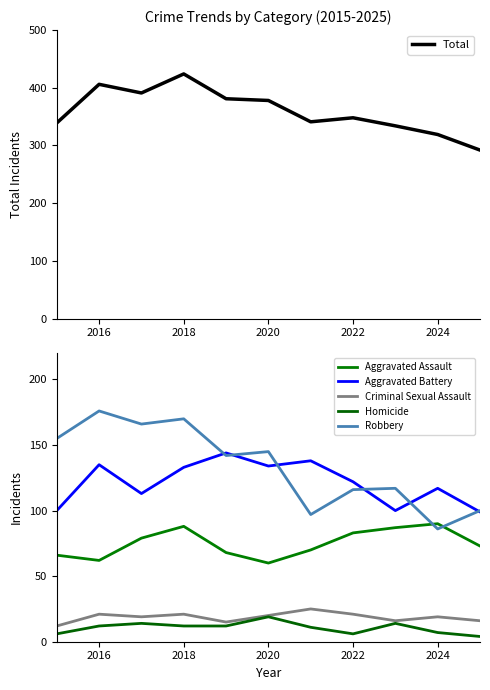

The Total series shows 319 at 2024. True or false?

True